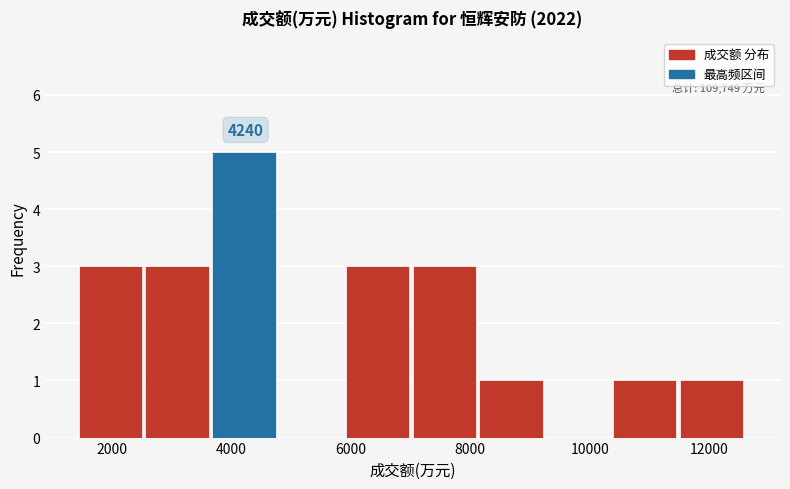

Which range on the x-axis has the tallest bar?

3600 to 4800